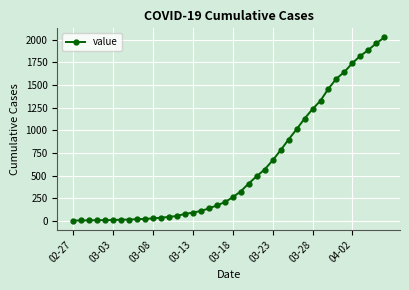

How many lines are shown in the chart?

1